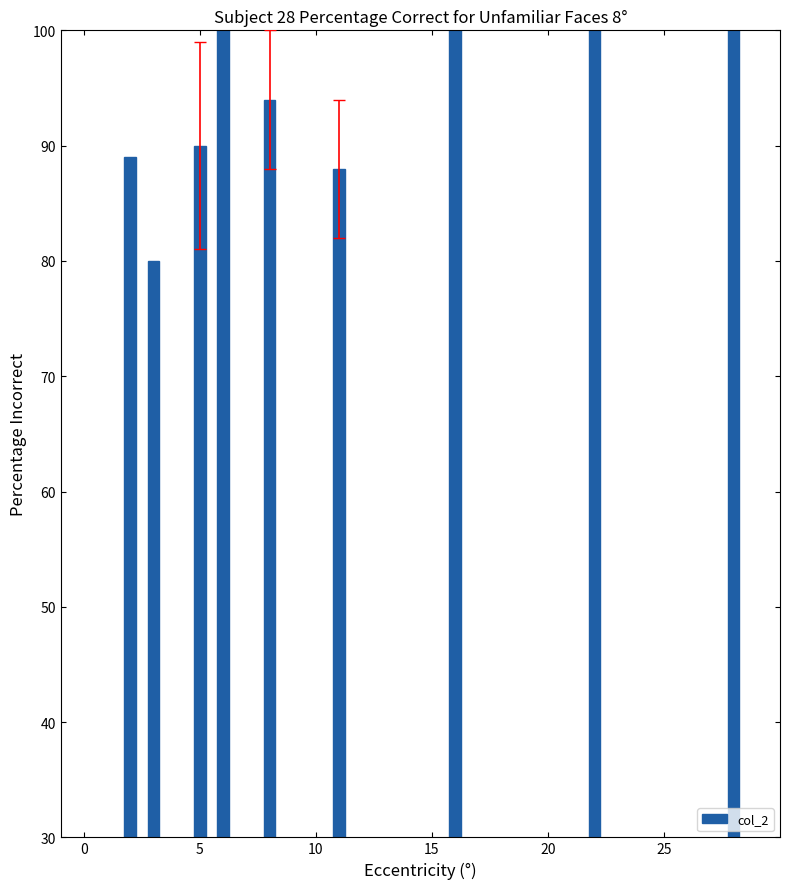

What is the minimum value shown in the chart?

80